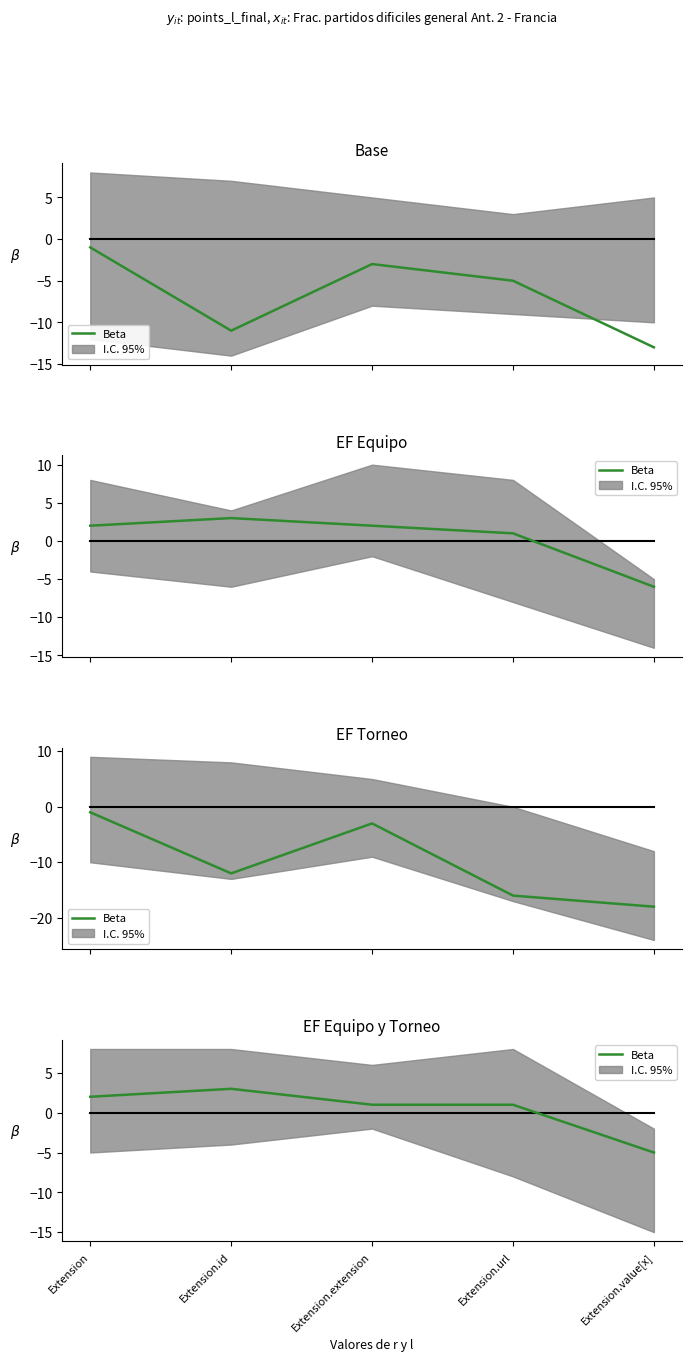

How many data points are above 1?

2